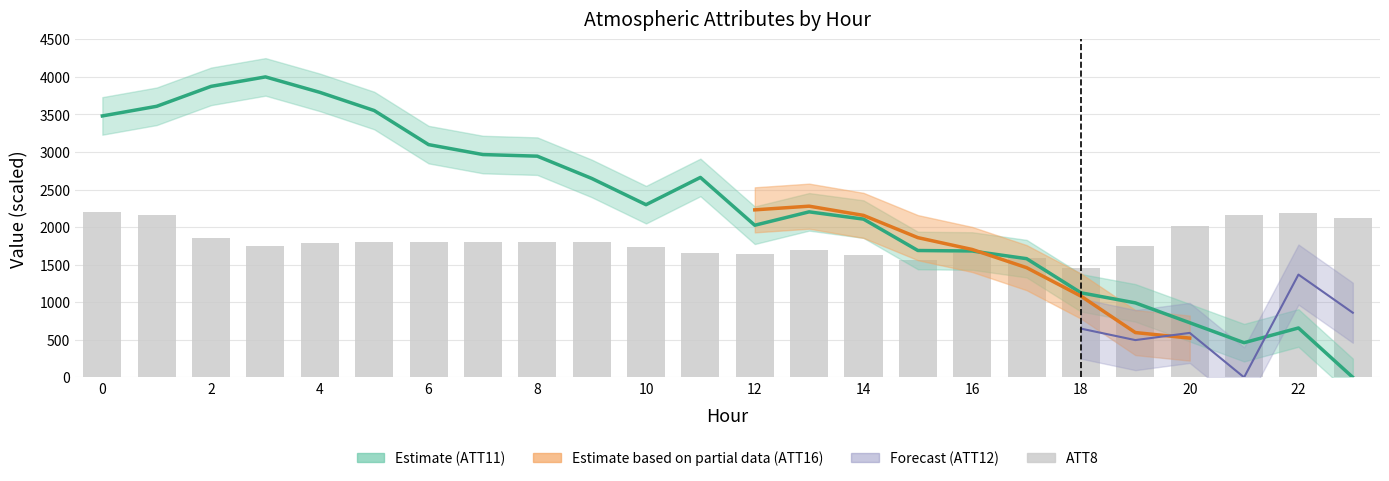

How many categories are shown in the chart?

24